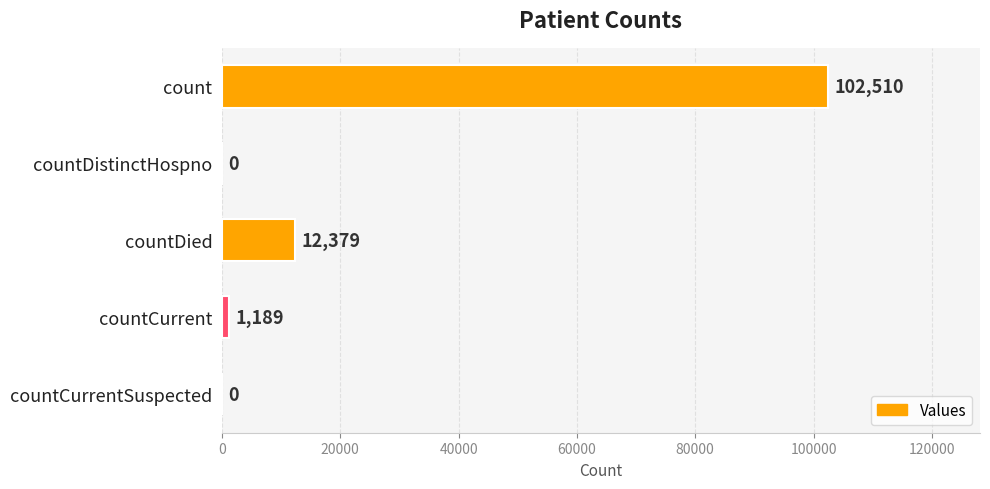

Count the number of data series in this chart.

1